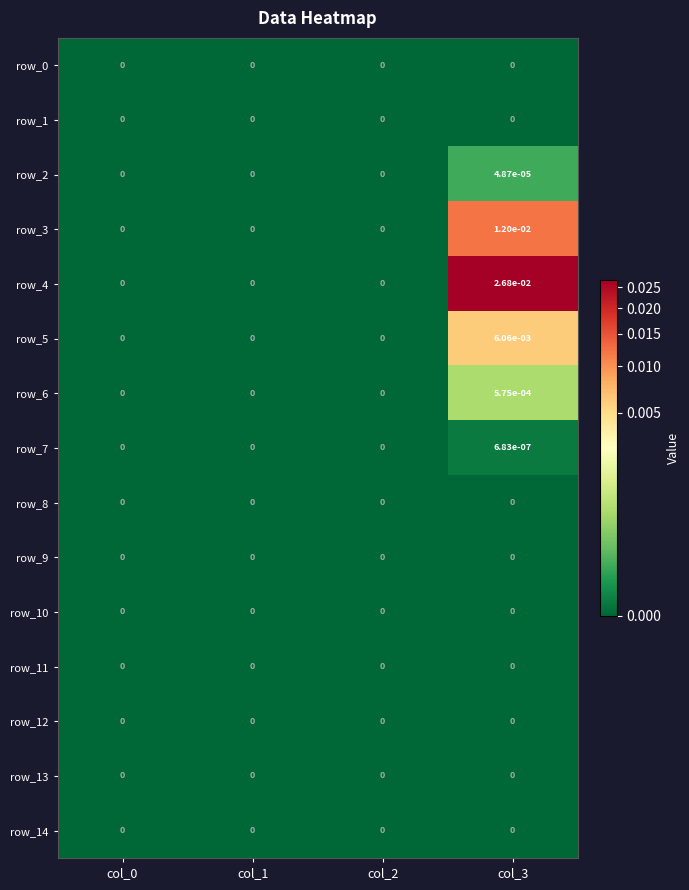

Which series has the largest total across all categories?

row_4